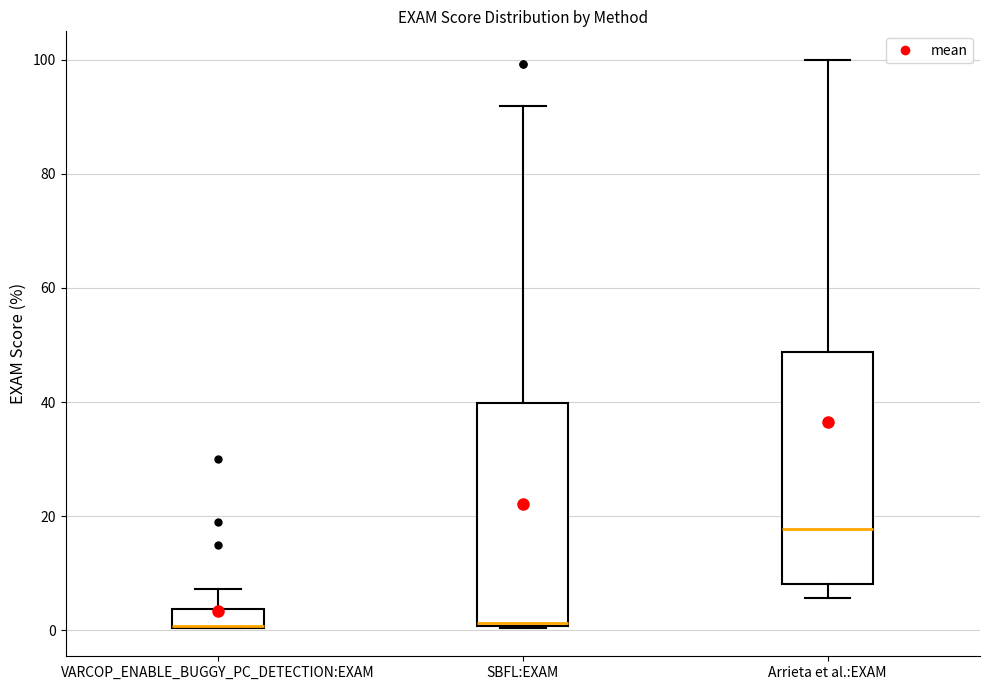

Reading left to right, transcribe this box plot: for each box, give where its median line is, the range the box spans, and where its two whiskers end, as read against the y-axis. The values are not printed on the chart, so give them approximately, as read against the axis.

VARCOP_ENABLE_BUGGY_PC_DETECTION:EXAM: median 0 (drawn on the box's lower edge), box 0 to 4, whiskers 0 to 8
SBFL:EXAM: median 2 (drawn on the box's lower edge), box 0 to 40, whiskers 0 to 92
Arrieta et al.:EXAM: median 18, box 8 to 48, whiskers 6 to 100